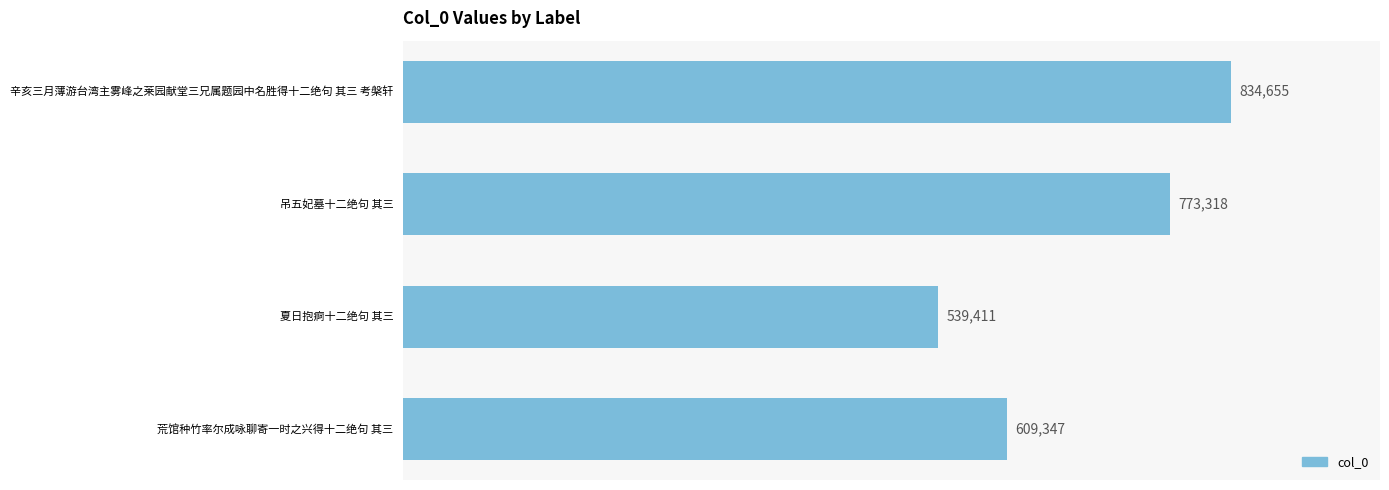

What is the sum of all values?

2756731